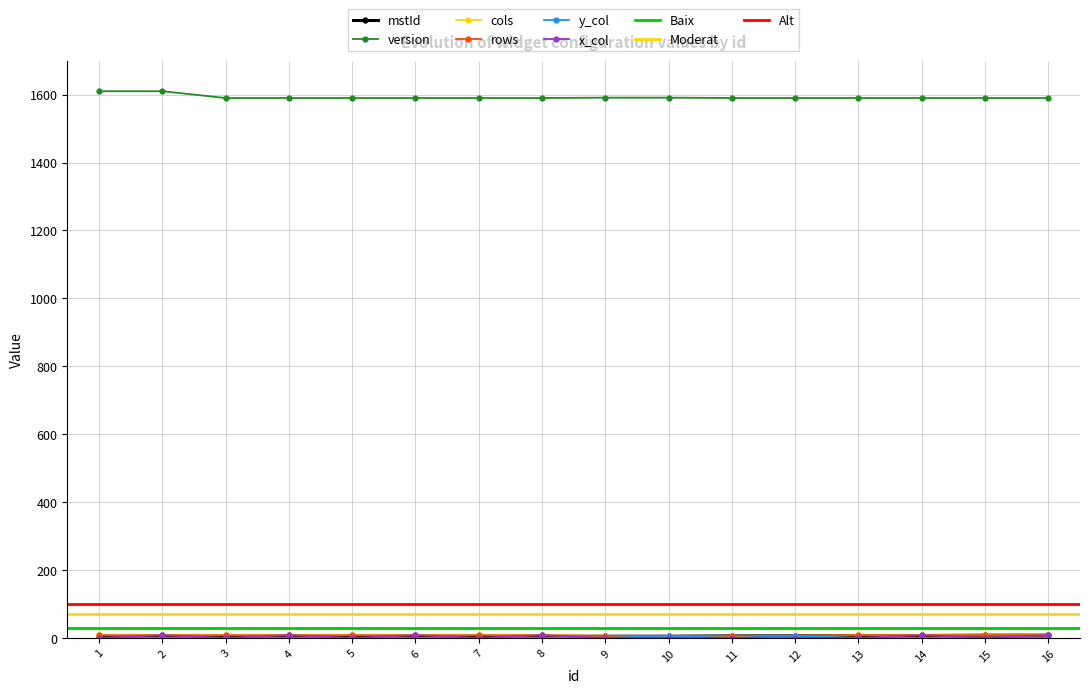

Is the value of cols at 8 greater than the value of rows at 6?

No